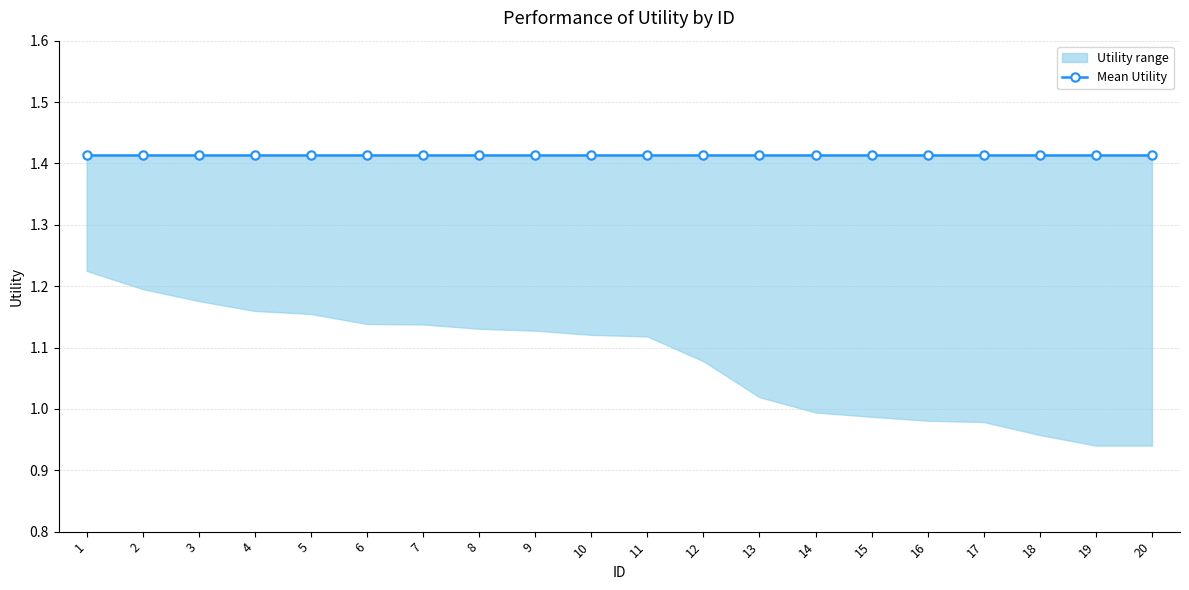

What is the difference between the highest and lowest values at 10?

0.3